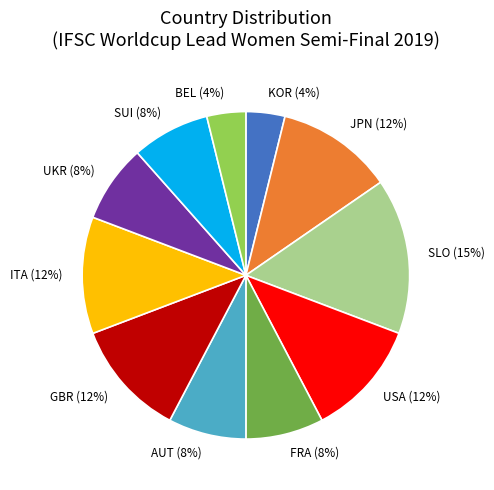

Is it true that JPN is 12% of the pie?

True